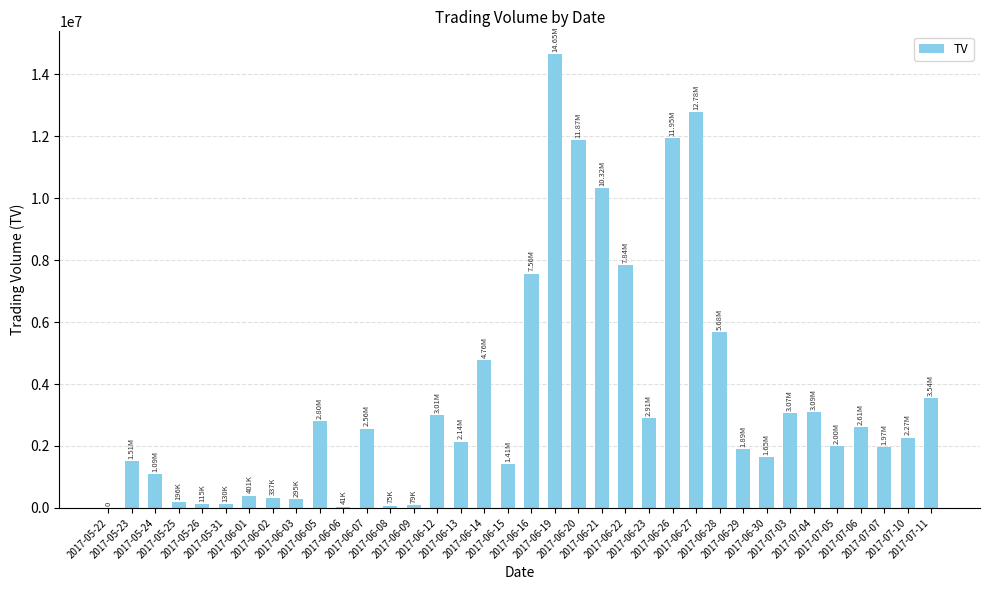

At which label does the data first exceed 2266000?

2017-06-05